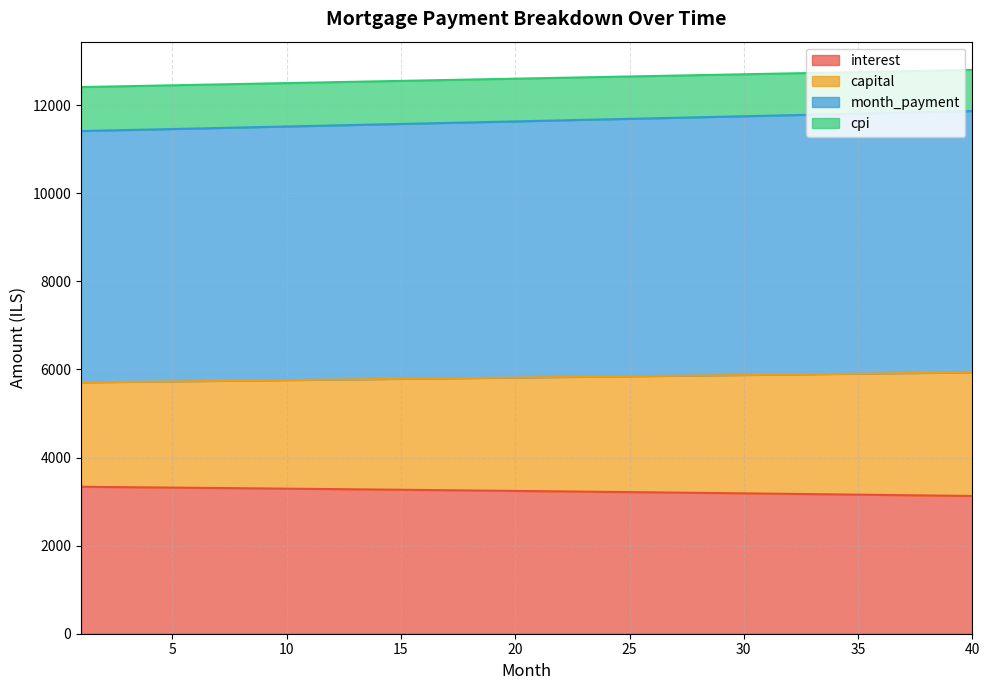

Read the month_payment value at 25.

11692.2